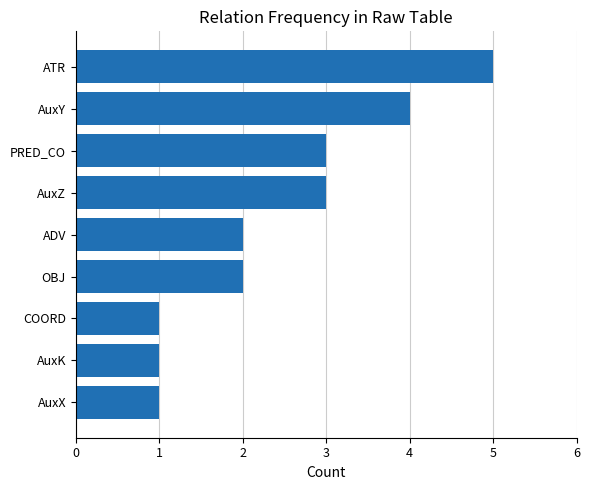

Reading top to bottom, transcribe all the data shown in this chart.

5	4	3	3	2	2	1	1	1